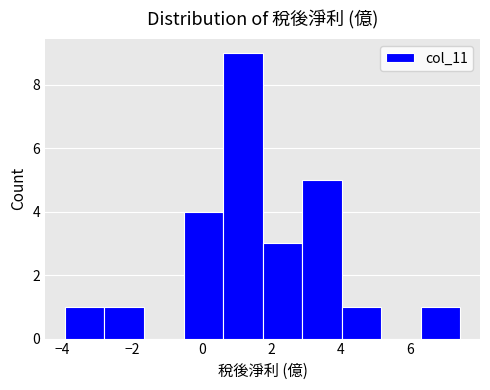

Reading left to right, list every bar in this chart as the range it spans on the x-axis followed by its height. Neither the bar edges nor the heights are printed on the chart, so give them approximately, as read against the axes.

-4.0 to -2.8: 1
-2.8 to -1.6: 1
-1.6 to -0.6: 0
-0.6 to 0.6: 4
0.6 to 1.8: 9
1.8 to 2.8: 3
2.8 to 4.0: 5
4.0 to 5.2: 1
5.2 to 6.2: 0
6.2 to 7.4: 1